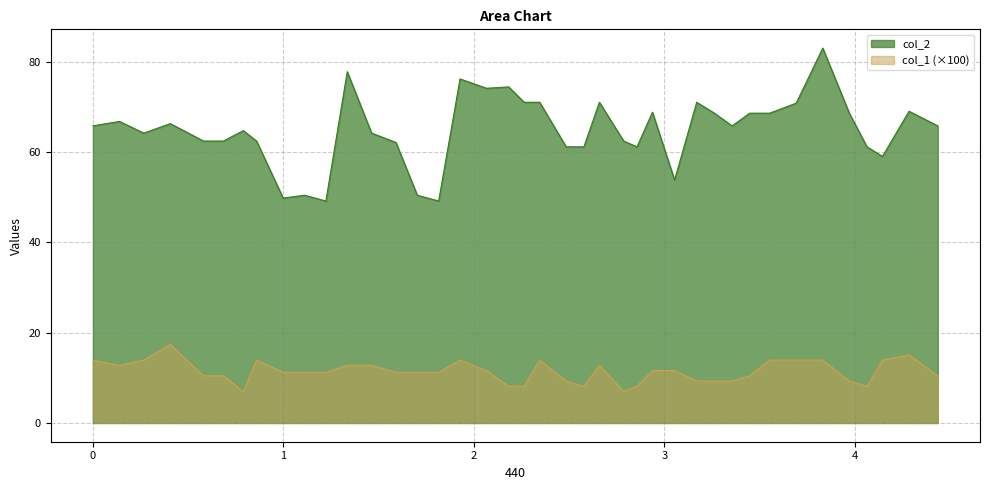

What is the minimum value shown in the chart?

7.0